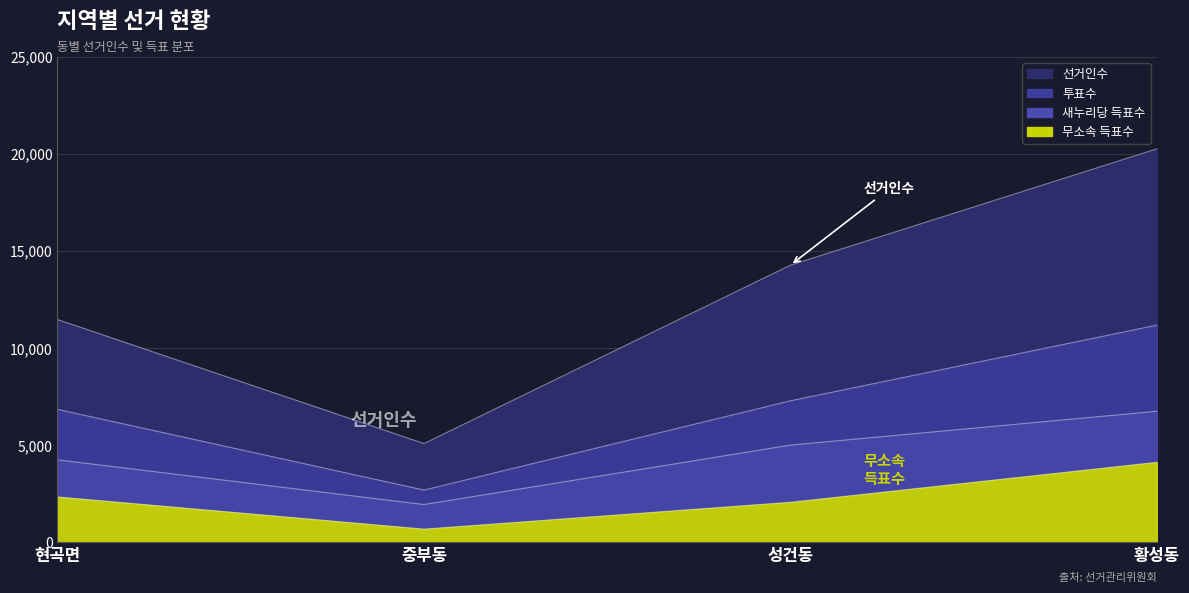

Reading left to right, list all the values displayed in this chart.

선거인수: 현곡면=11468	중부동=5080	성건동=14270	황성동=20265
투표수: 현곡면=6842	중부동=2684	성건동=7283	황성동=11180
새누리당 득표수: 현곡면=4242	중부동=1938	성건동=5001	황성동=6744
무소속 득표수: 현곡면=2331	중부동=673	성건동=2057	황성동=4116